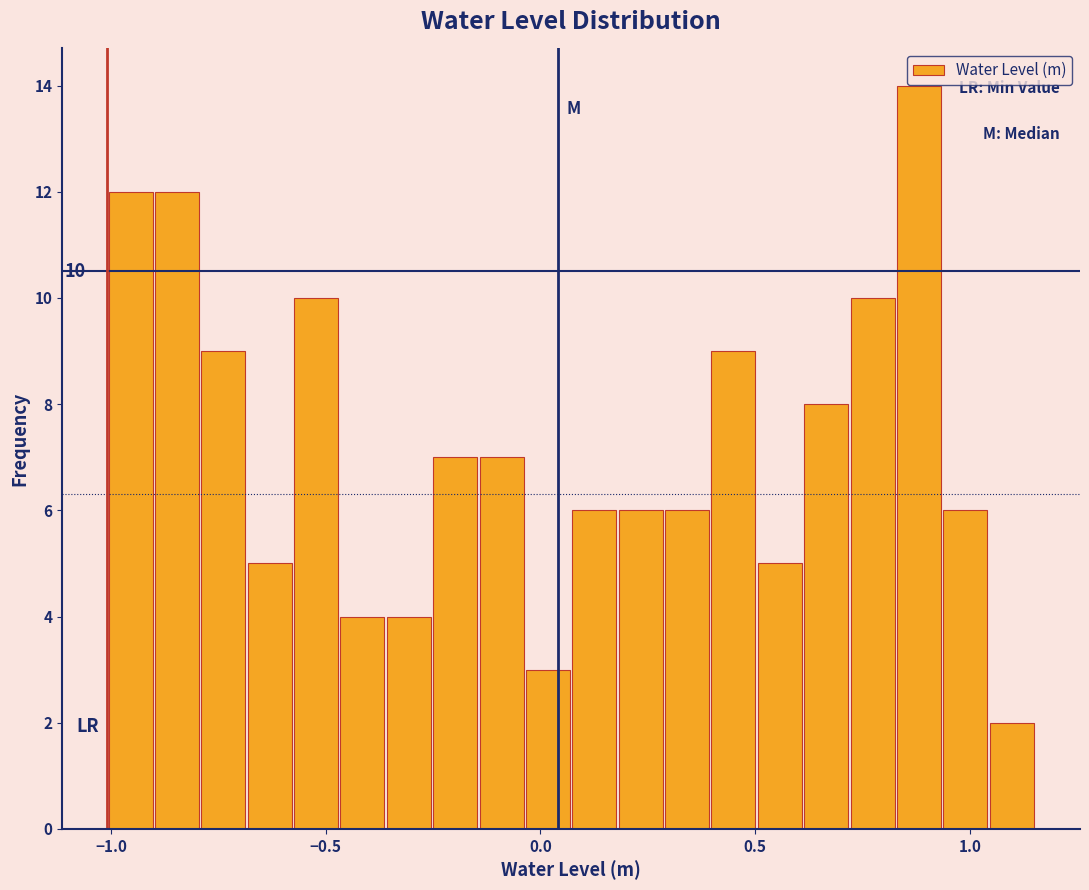

Around what value on the x-axis is the tallest bar? Give the approximate position of its centre, as read against the axis.

0.90